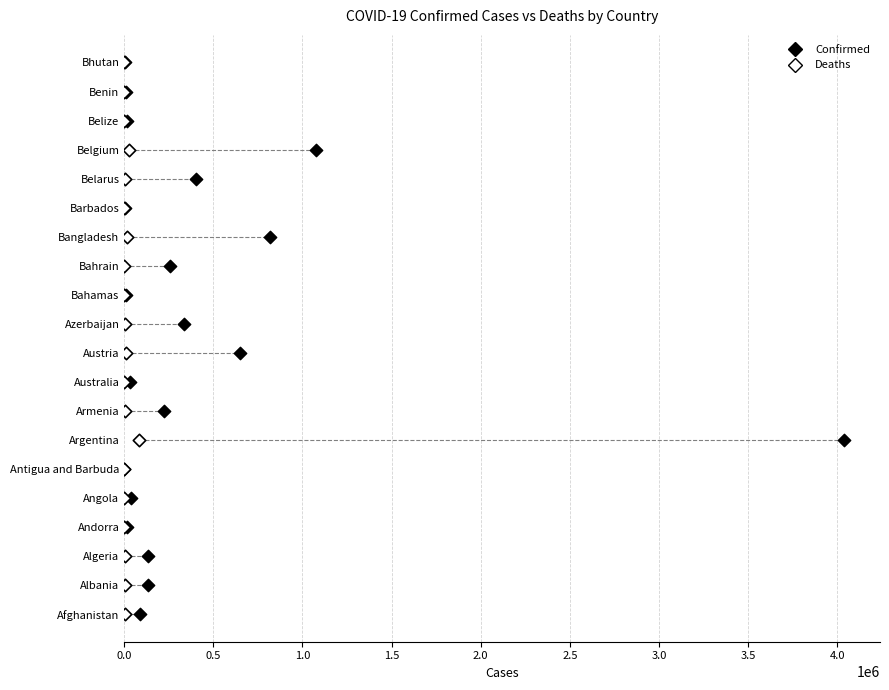

What are all the series names shown in the legend?

Confirmed, Deaths